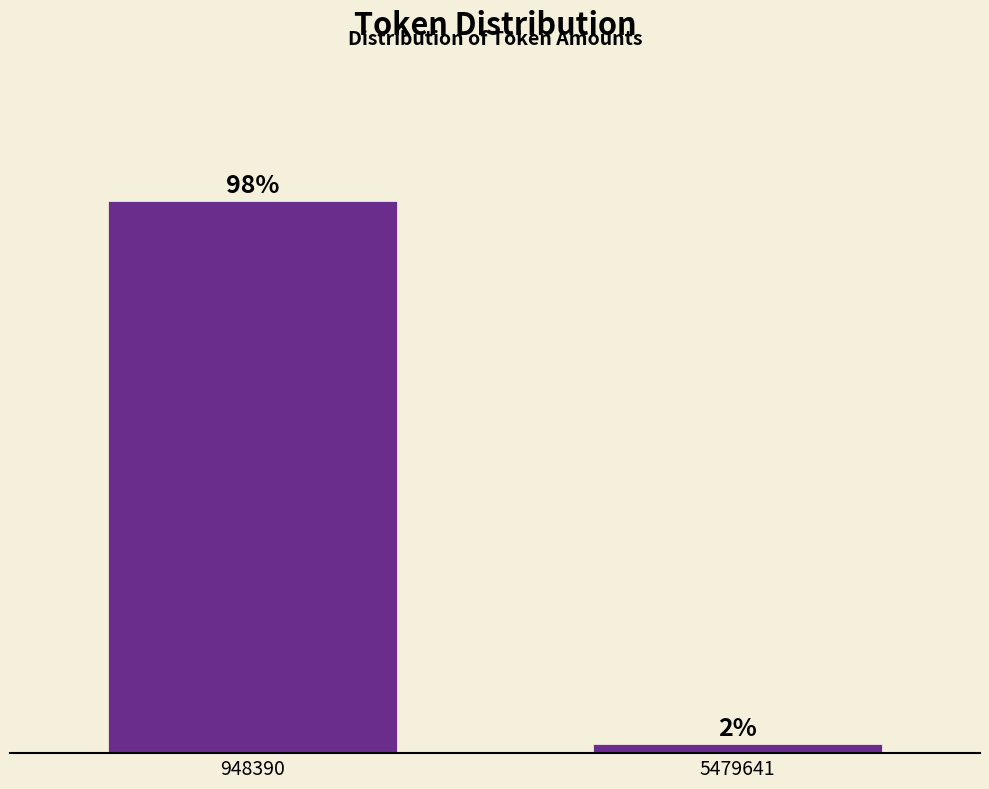

Rank the categories by value from highest to lowest.

948390, 5479641